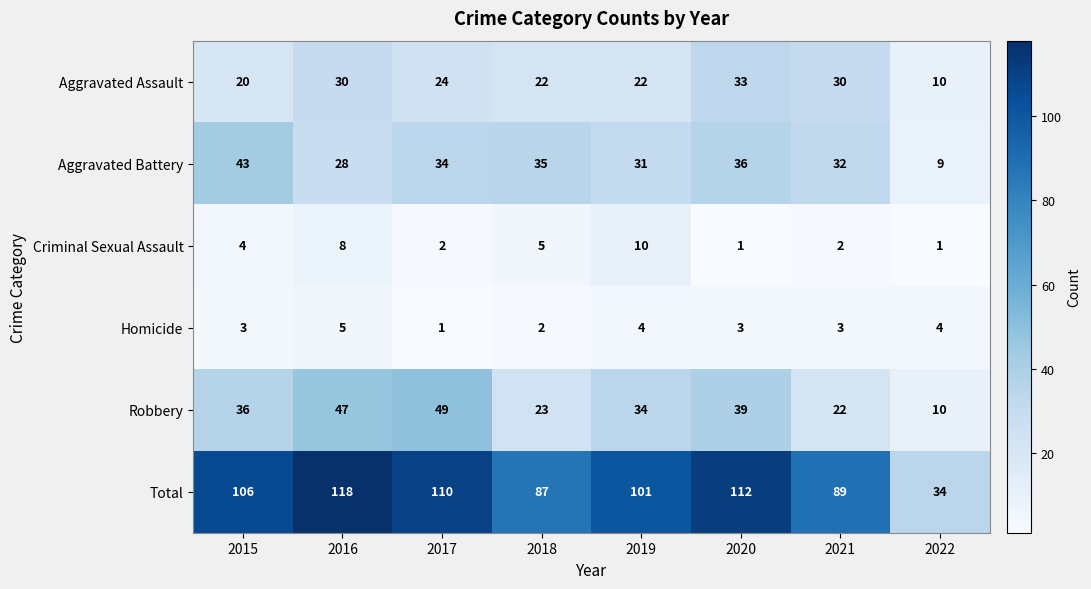

What is the difference between the second highest and minimum values in the Criminal Sexual Assault series?

7